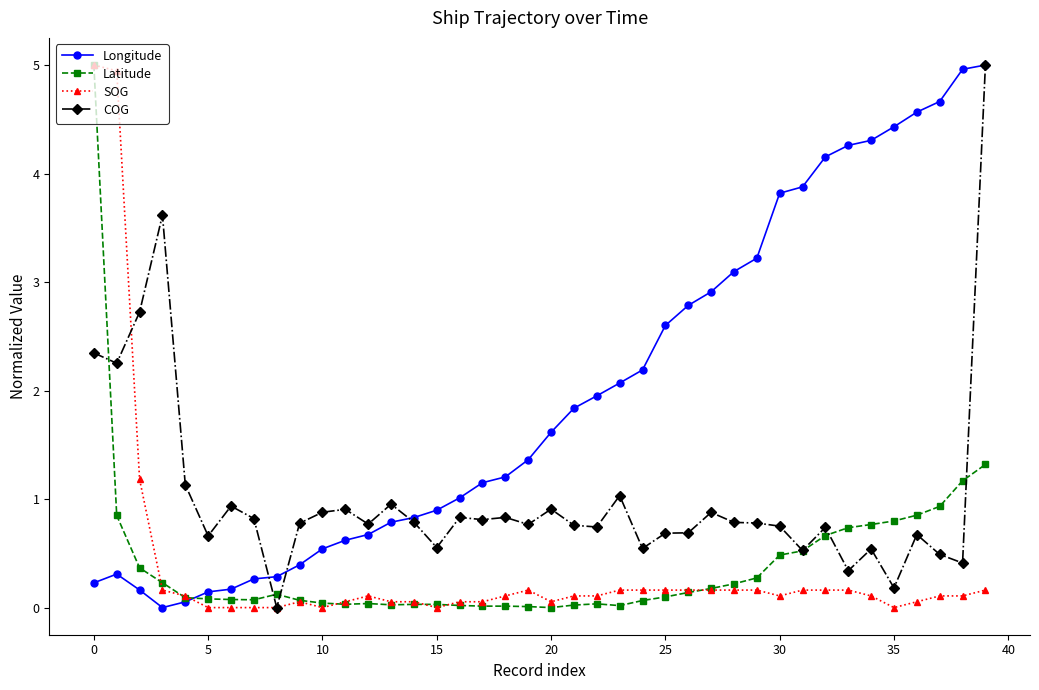

What is the maximum value shown in the chart?

5.0